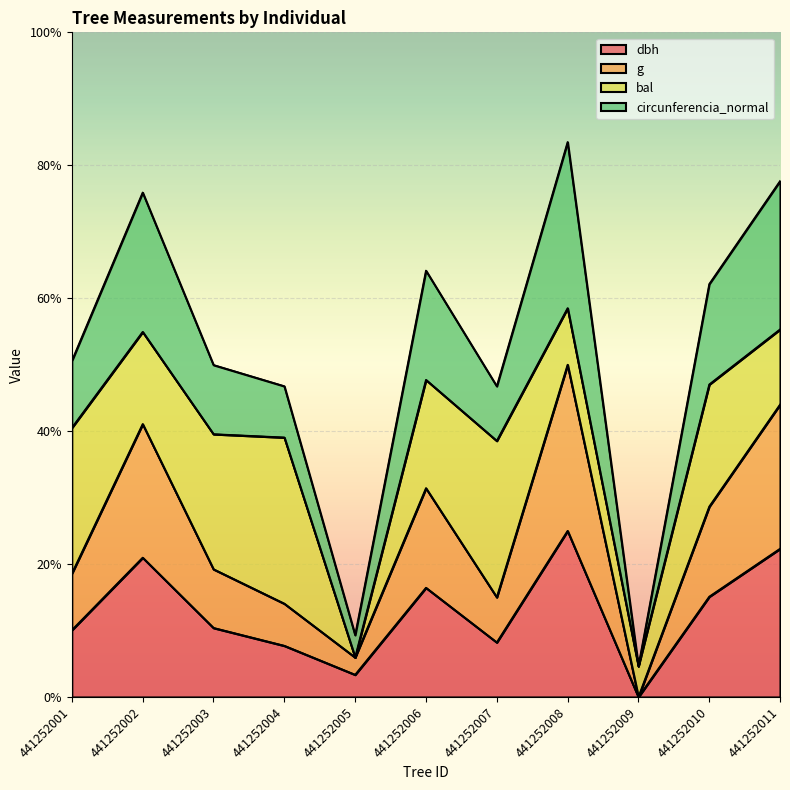

What is the maximum value for dbh?

25.0